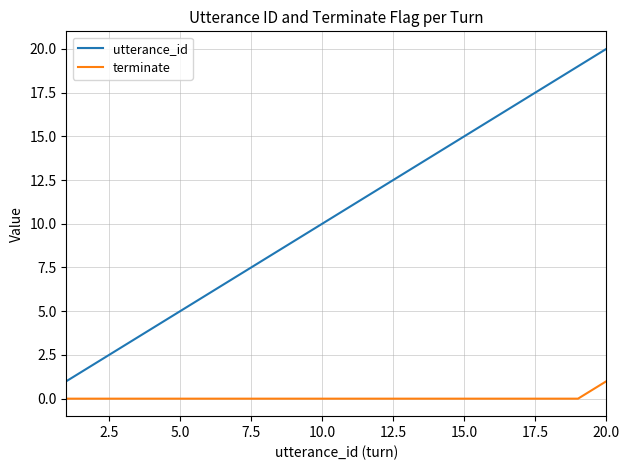

What is the difference between the maximum and minimum values in the utterance_id series?

19